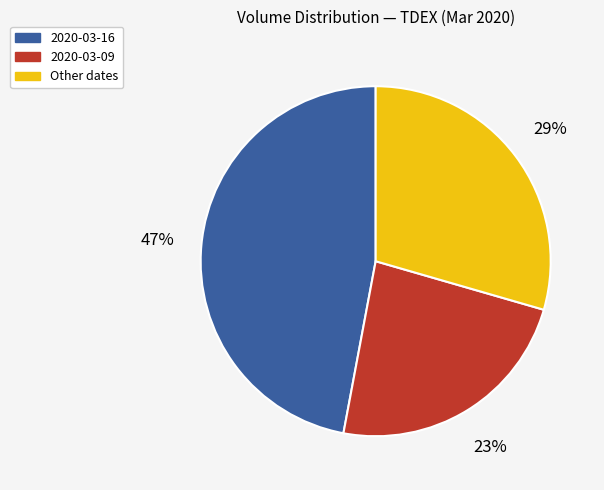

Is there a majority slice in this chart?

No